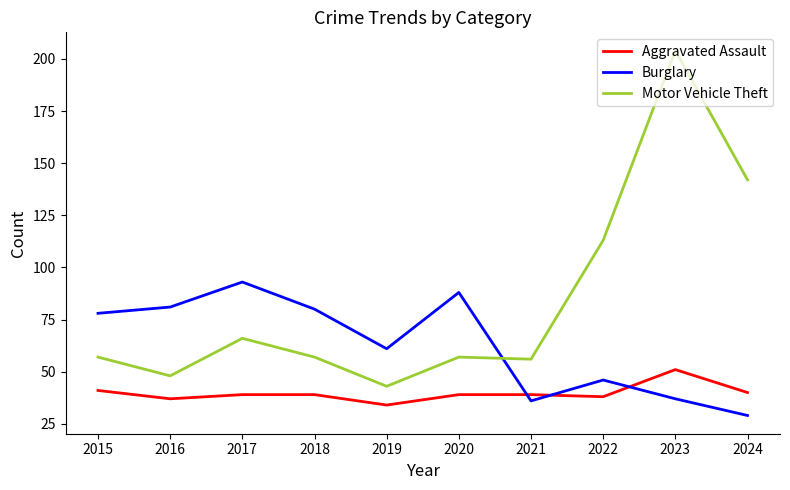

The Motor Vehicle Theft series shows 56 at 2021. True or false?

True